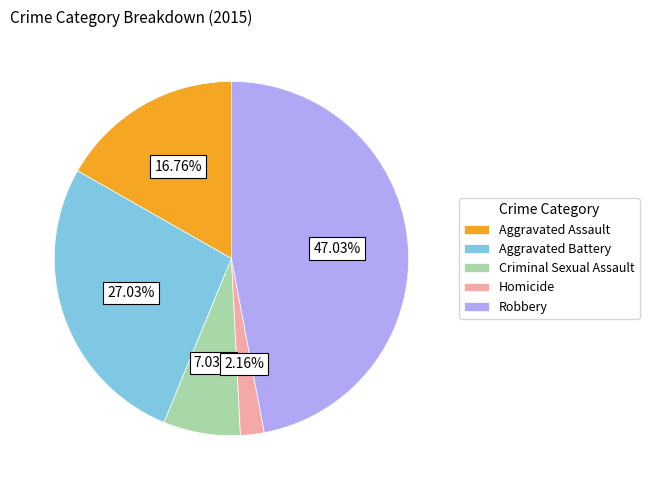

What is the ratio of the value at Robbery to the value at Criminal Sexual Assault?

6.7